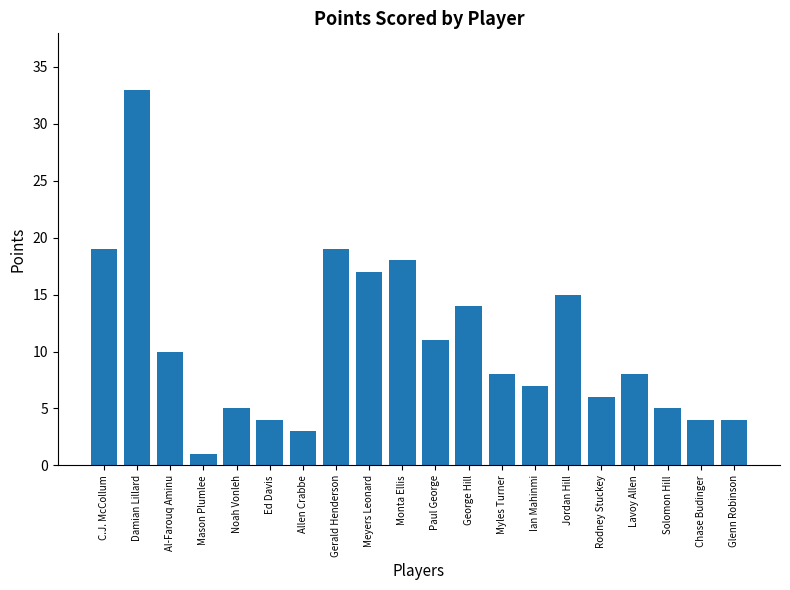

Where is the data nearest to the value 17?

Meyers Leonard